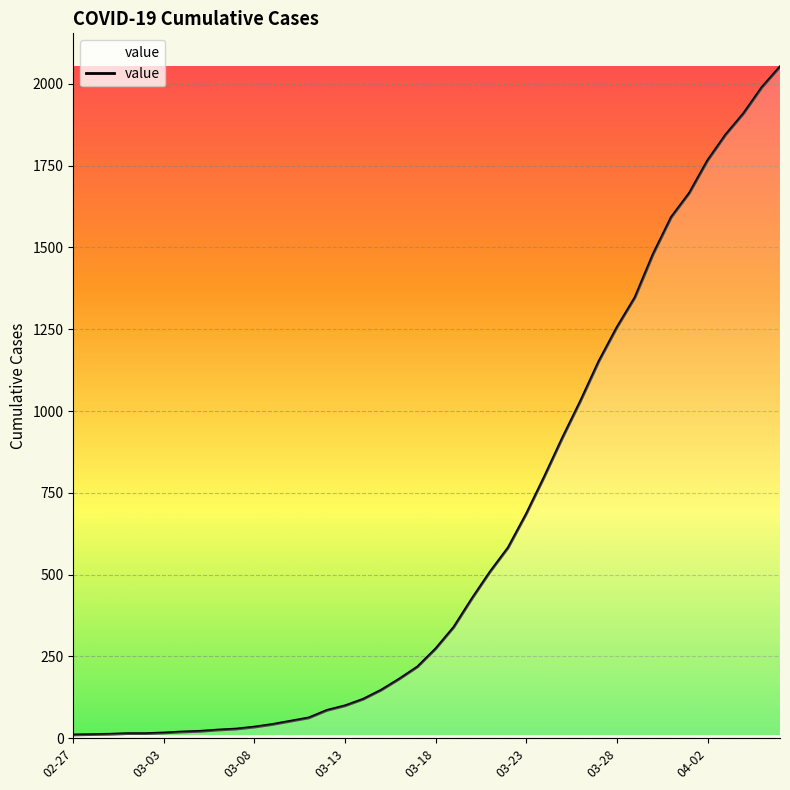

The value at 03-28 is 1255. True or false?

True